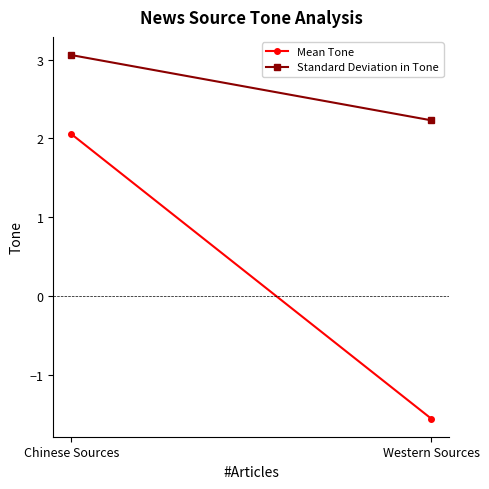

Reading left to right, what are all the values shown in this chart?

Mean Tone: 2.1	-1.5
Standard Deviation in Tone: 3.1	2.2